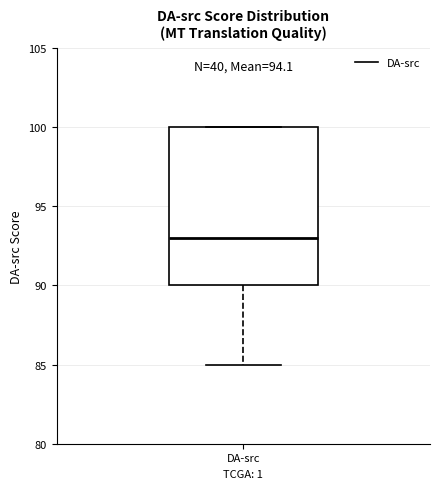

Where is the lower edge of the box for DA-src on the y-axis? The values are not printed on the chart, so give them approximately, as read against the axis.

90